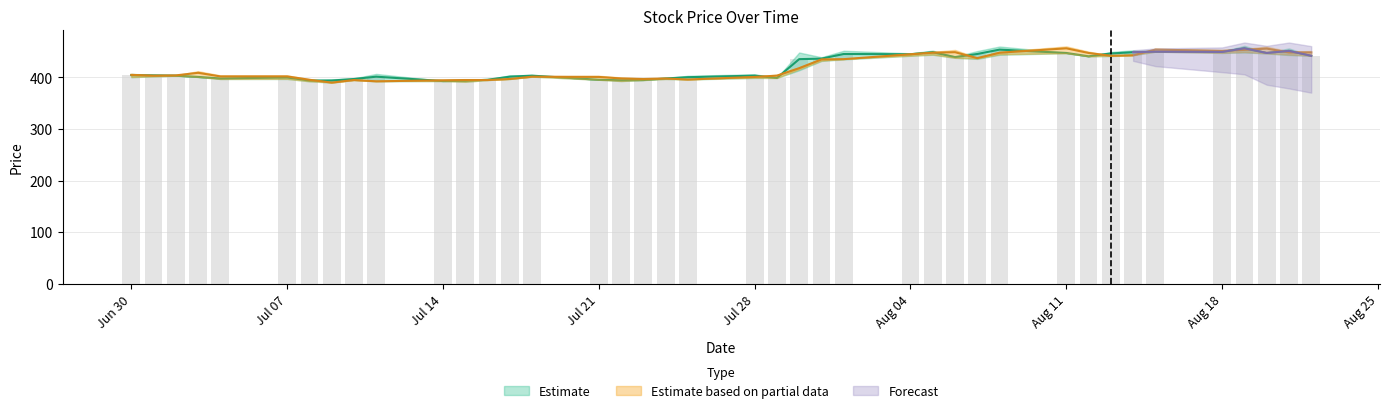

At how many categories does at least one series exceed 429?

18